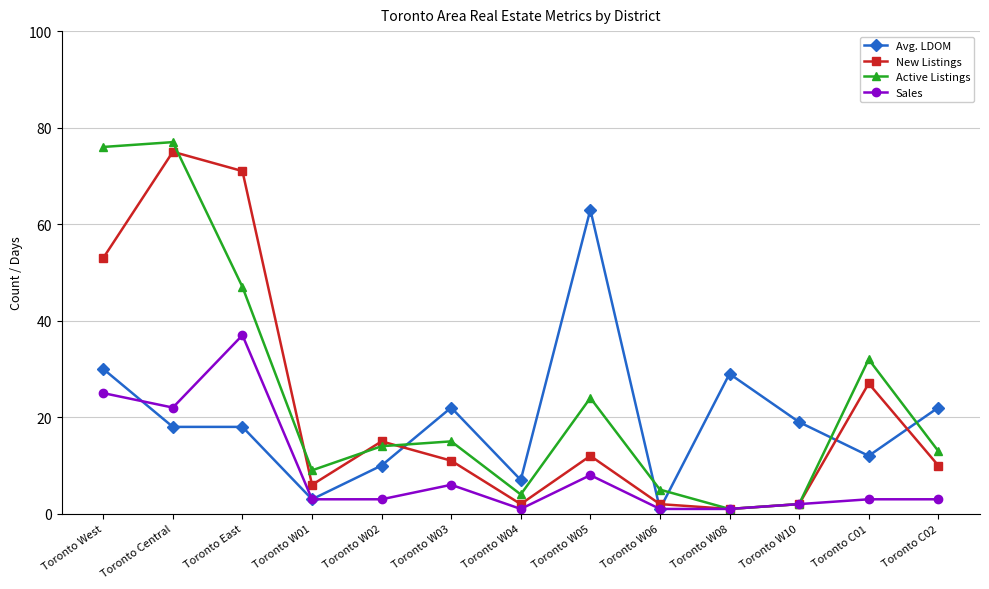

What is the total value across all series at Toronto W05?

107